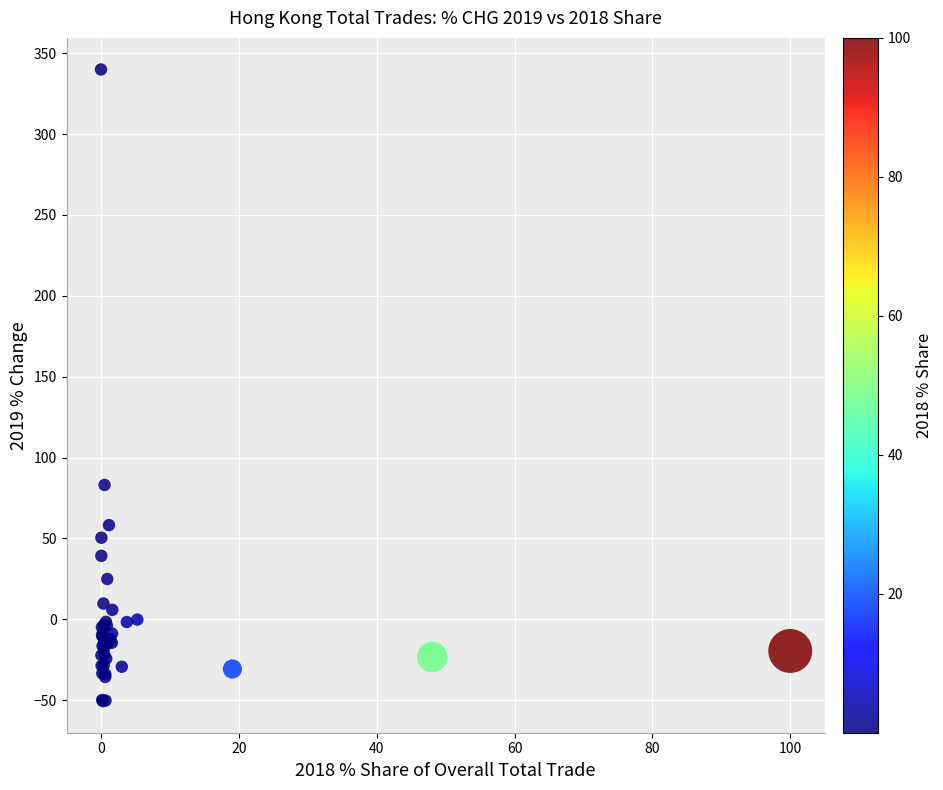

What Y value in the scatter plot is closest to 144?

83.1